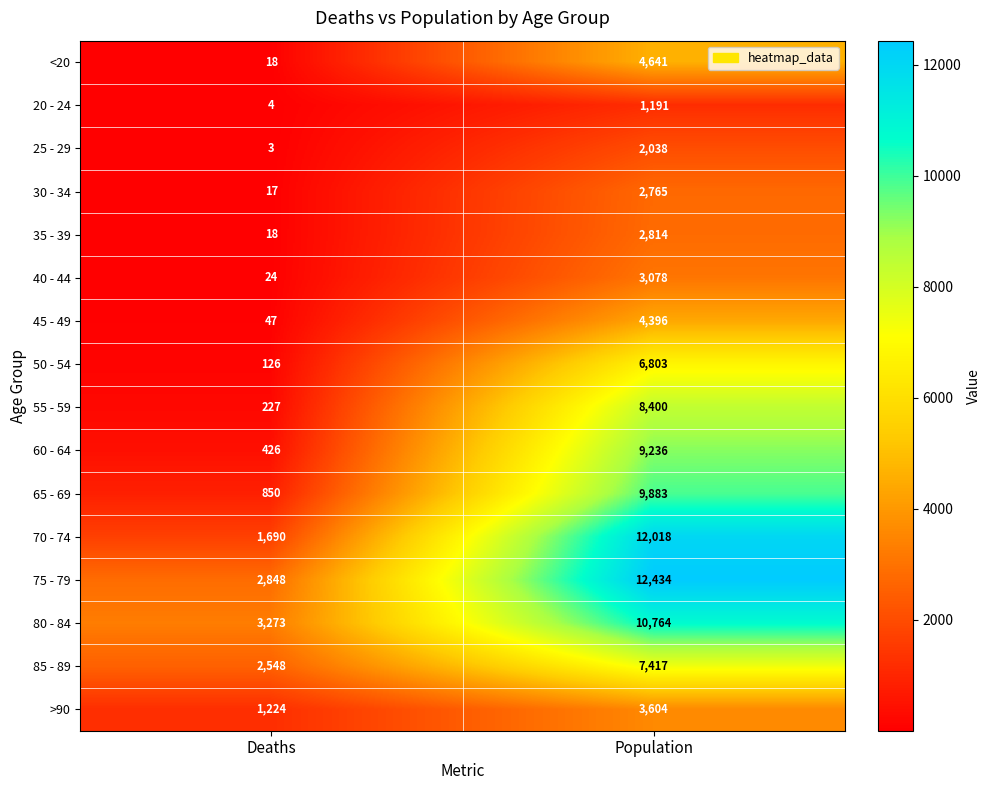

What value does the 85 - 89 series have at Deaths, to the nearest 100?

2500